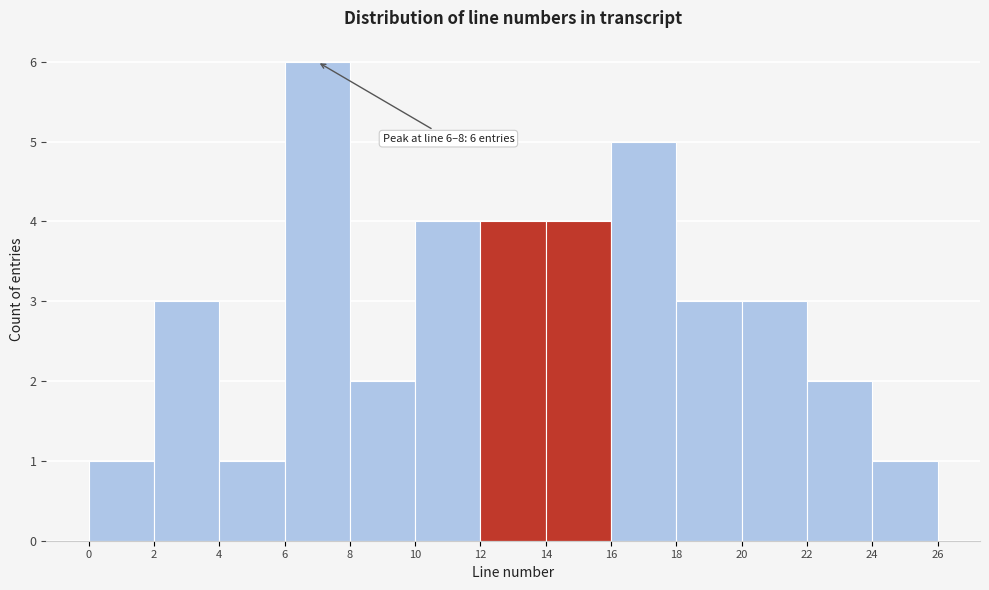

Over which range of the x-axis is the bar tallest?

6 to 8